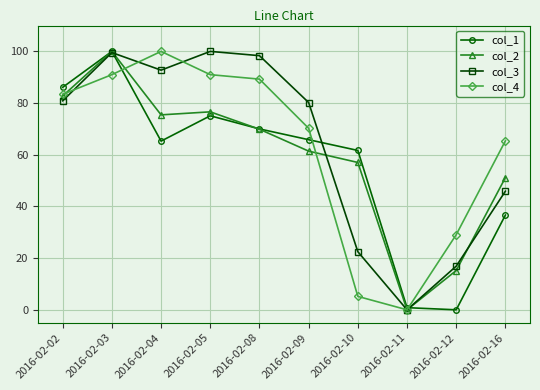

Is it true that col_2 equals 10.5 at 2016-02-16?

False